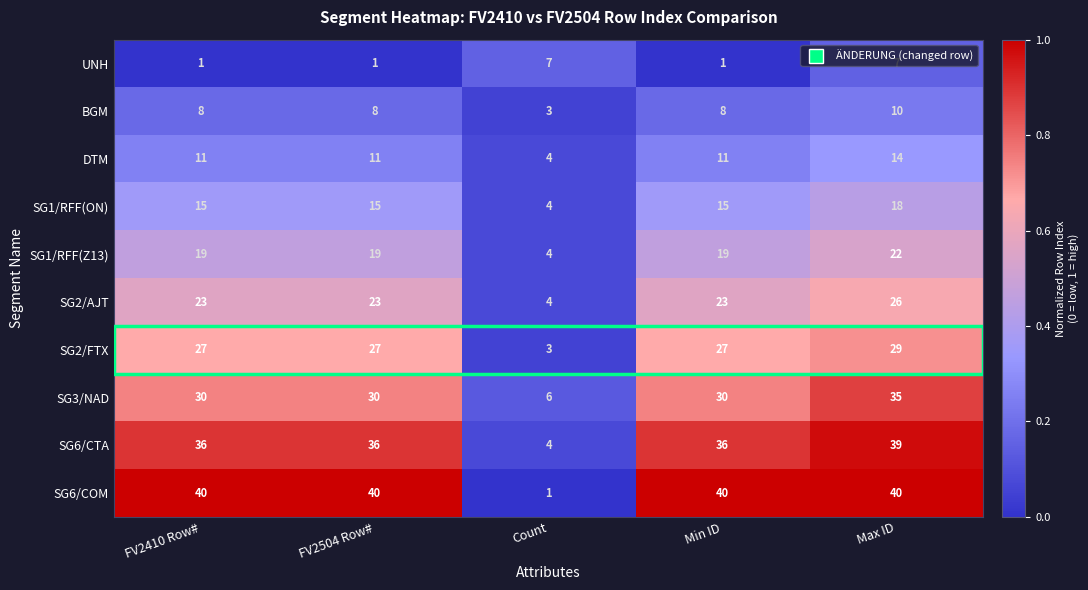

Is it true that SG2/AJT equals 38 at FV2410 Row#?

False